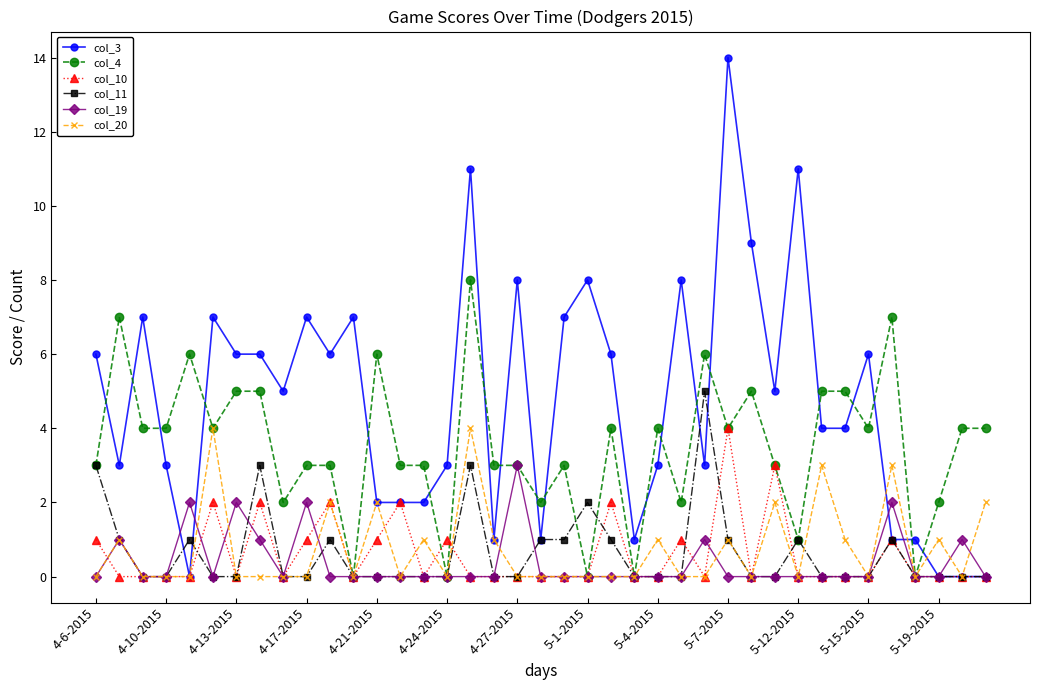

How many lines are shown in the chart?

6